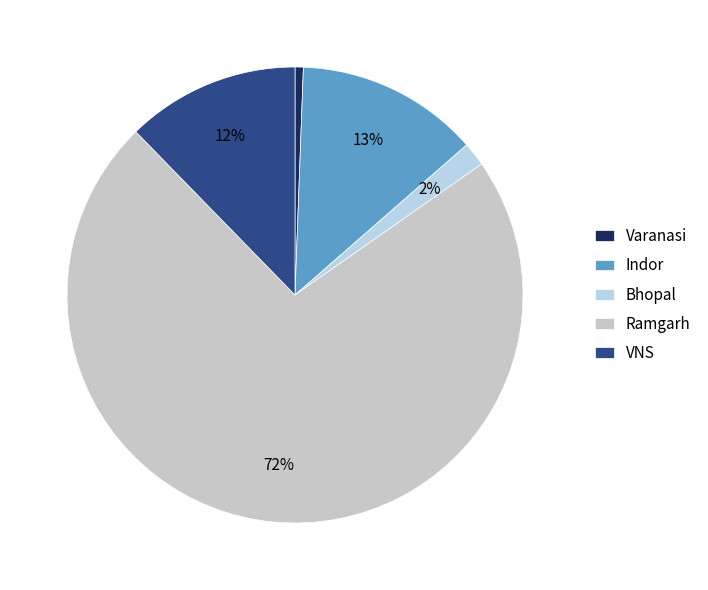

Which category has the smallest portion of the pie?

Varanasi